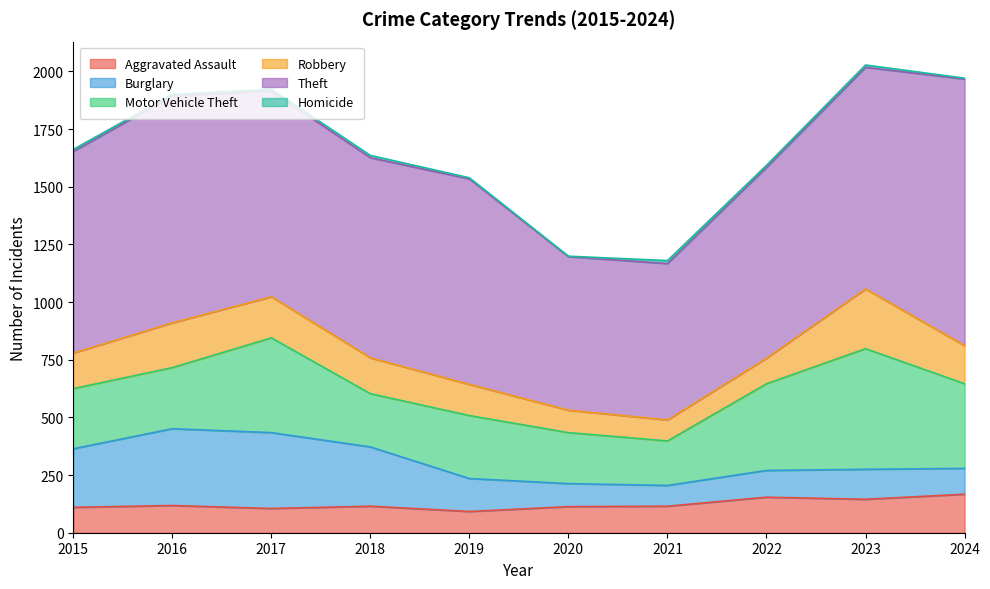

Rank the categories by Homicide value from lowest to highest.

2020, 2024, 2019, 2016, 2017, 2015, 2022, 2018, 2023, 2021